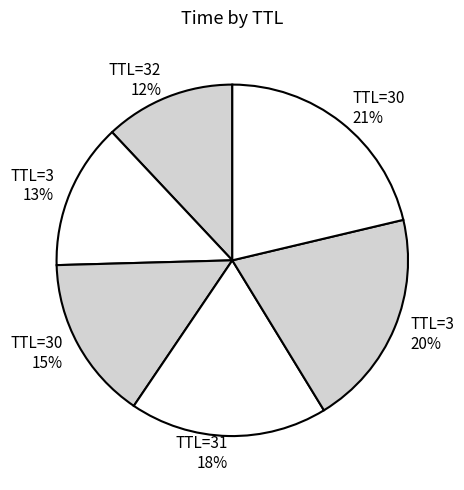

Is there a majority slice in this chart?

No